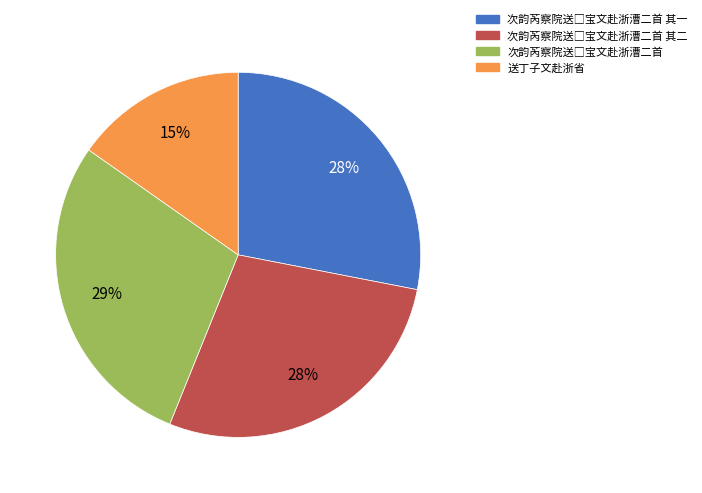

What is the smallest slice in the pie chart?

送丁子文赴浙省